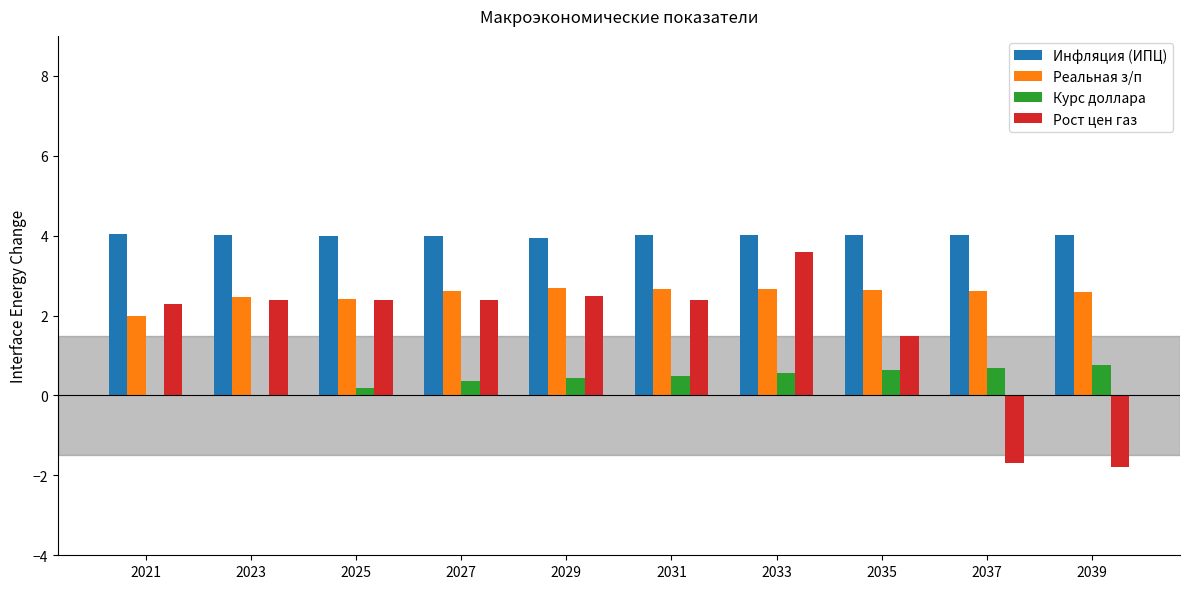

At which category is the sum across all series the highest?

2033